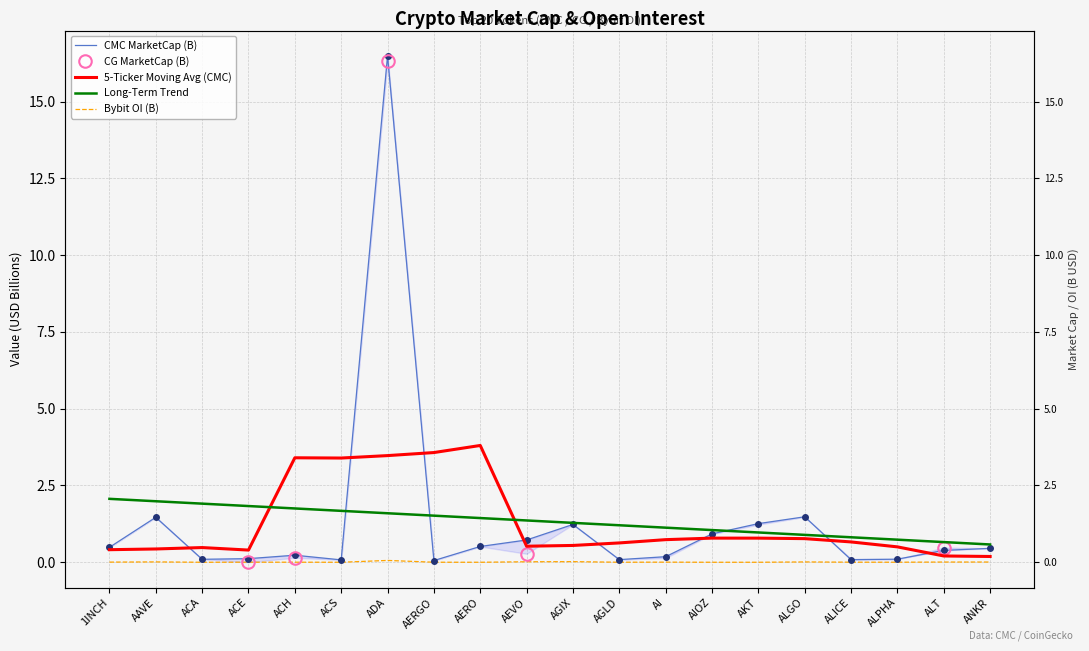

What is the label of the 3rd point from the left?

ACA